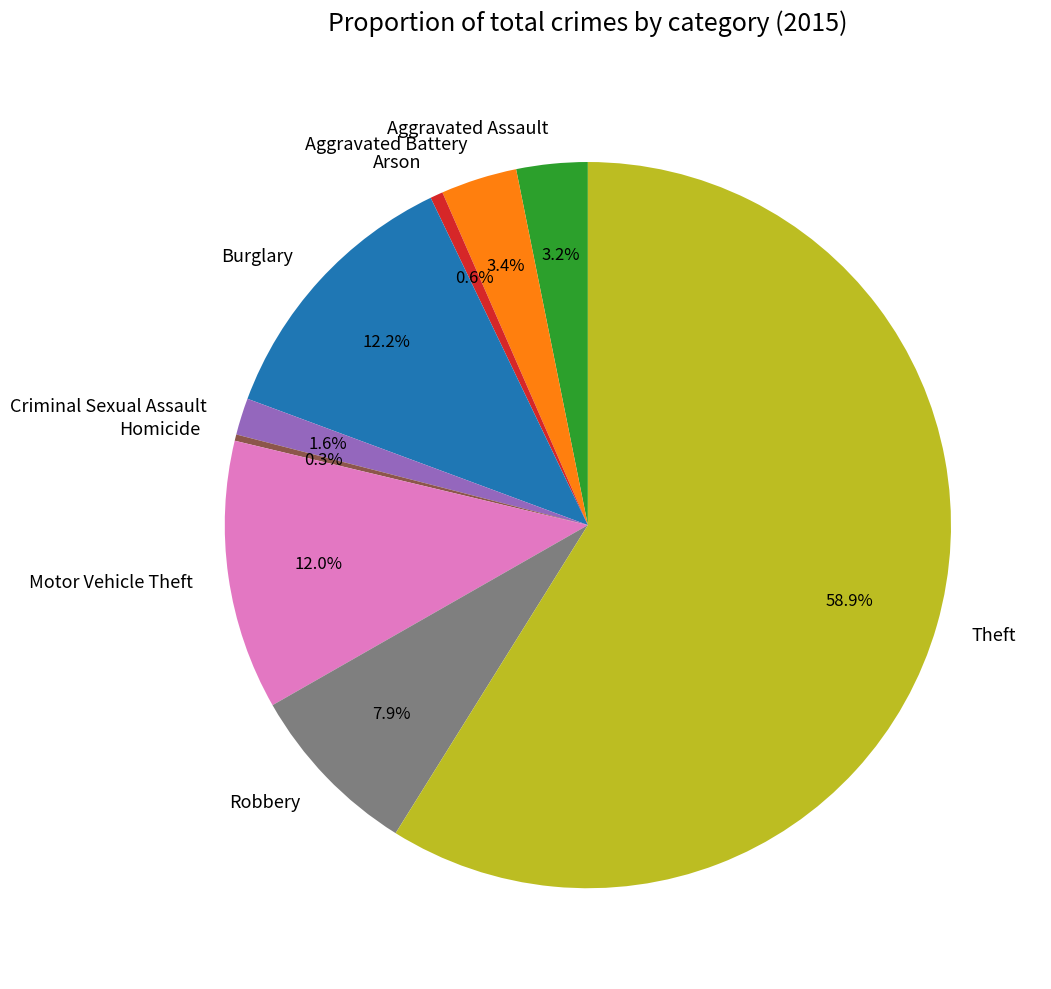

To the nearest percent, what portion does Burglary represent?

12%